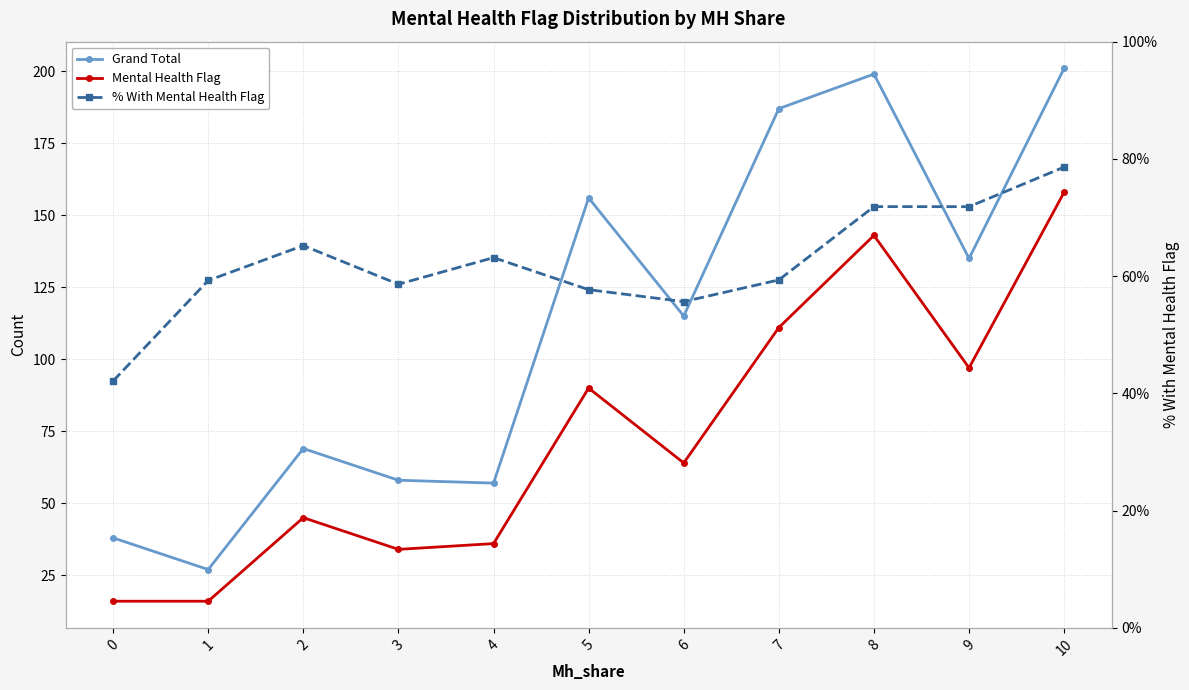

Is this an area chart (filled region under the line)?

No